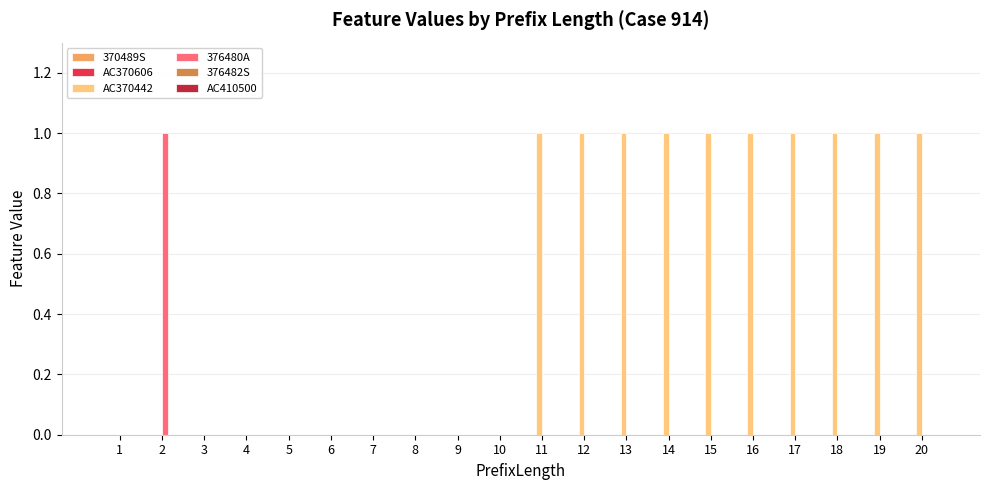

Which series changed the most between 3 and 19?

AC370442